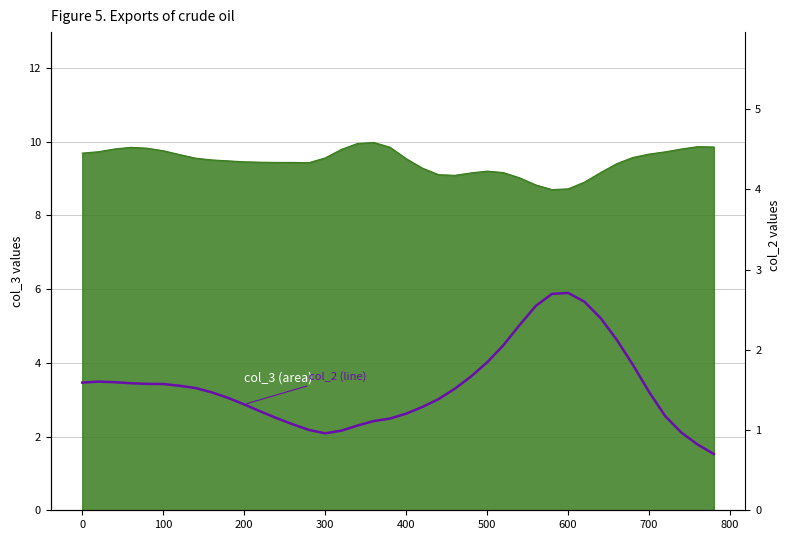

What is the maximum value shown in the chart?

2.7